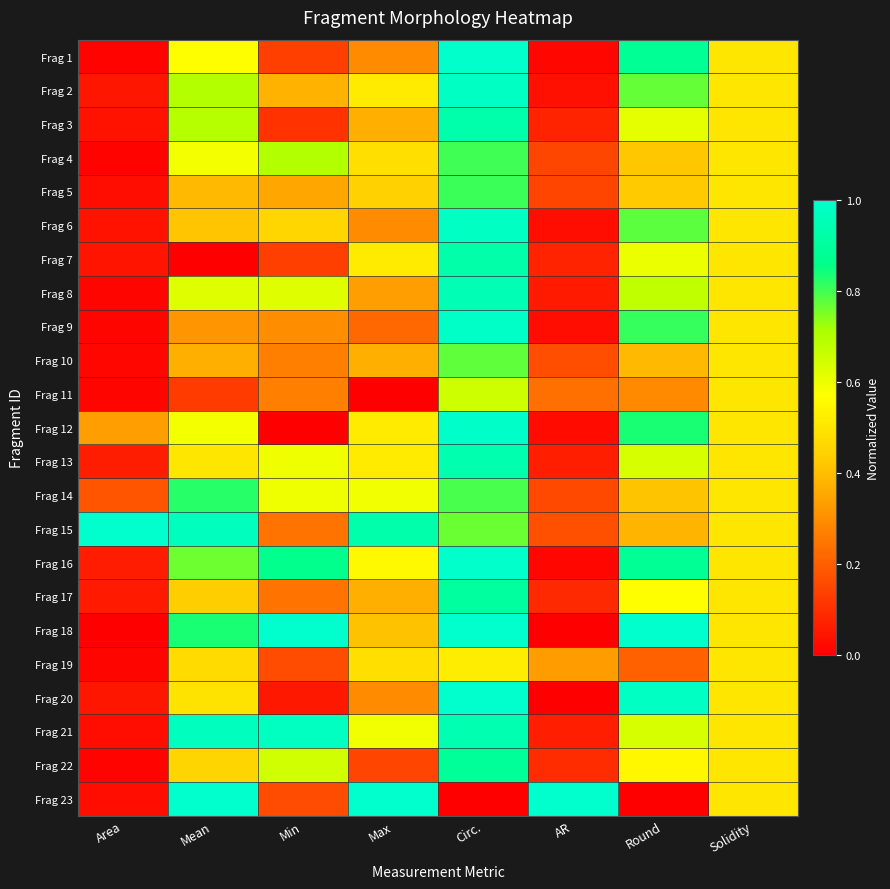

Which category has the lowest value across all series?

Mean